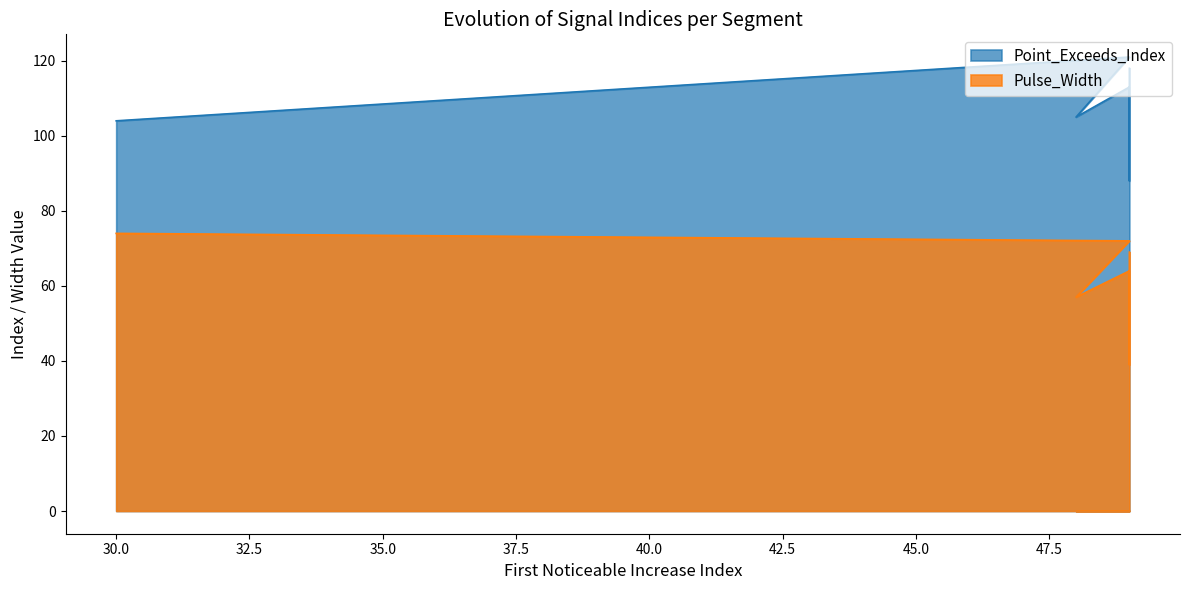

Reading left to right, list all the values displayed in this chart.

Point_Exceeds_Index: 30=104	49=121	48=105	49=113	49=111	49=107	49=91	49=88	49=100	49=118
Pulse_Width: 30=74	49=72	48=57	49=64	49=62	49=58	49=42	49=39	49=51	49=69